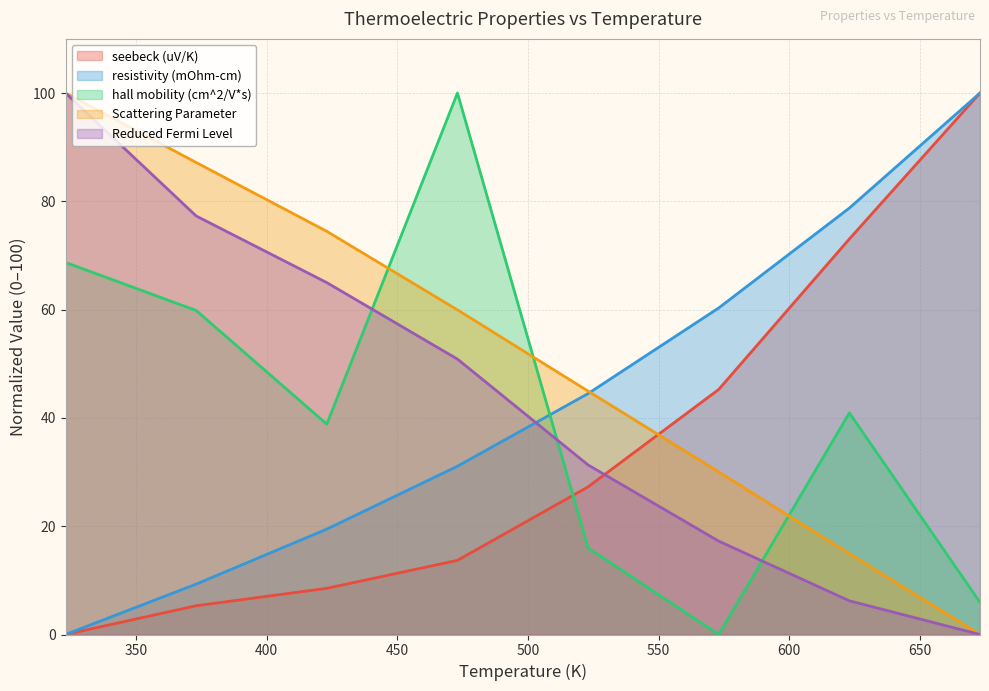

Reading left to right, transcribe all the data shown in this chart.

seebeck (uV/K): 0.0	5.3	8.5	13.7	27.3	45.3	73.0	100.0
resistivity (mOhm-cm): 0.0	9.3	19.5	31.1	44.5	60.3	78.8	100.0
hall mobility (cm^2/V*s): 68.7	59.8	38.9	100.0	16.0	0.0	40.9	5.9
Scattering Parameter: 100.0	87.2	74.5	60.0	44.9	30.0	14.9	0.0
Reduced Fermi Level: 100.0	77.3	65.0	50.9	31.3	17.2	6.2	0.0